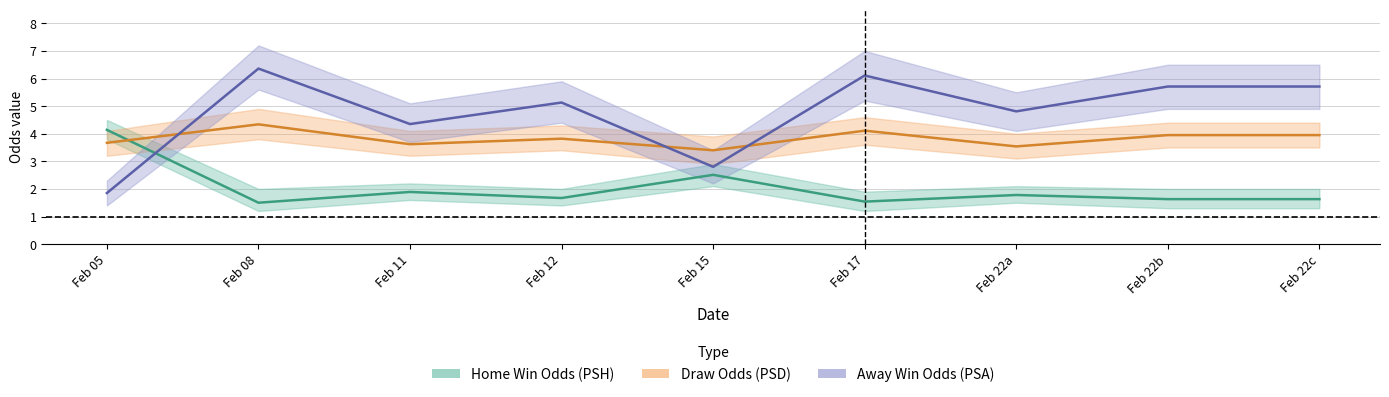

True or false: Draw Odds (PSD) has more than 1 interior local peaks.

True